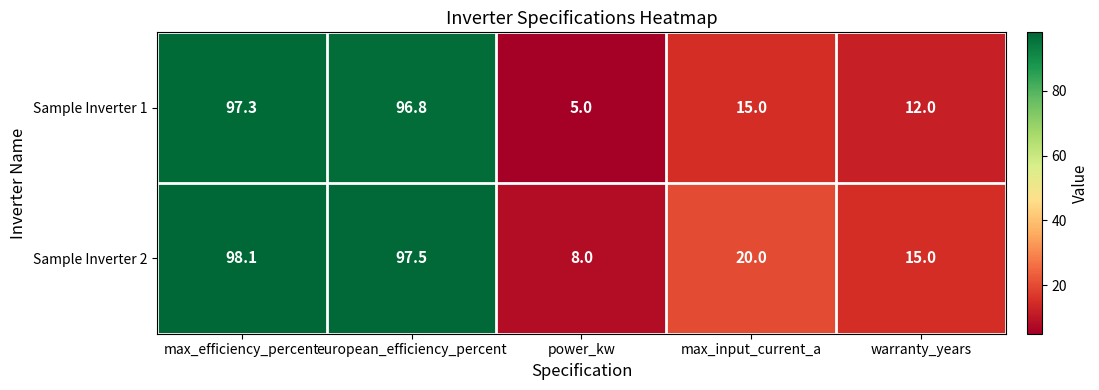

What is the total value across all series at european_efficiency_percent?

194.3